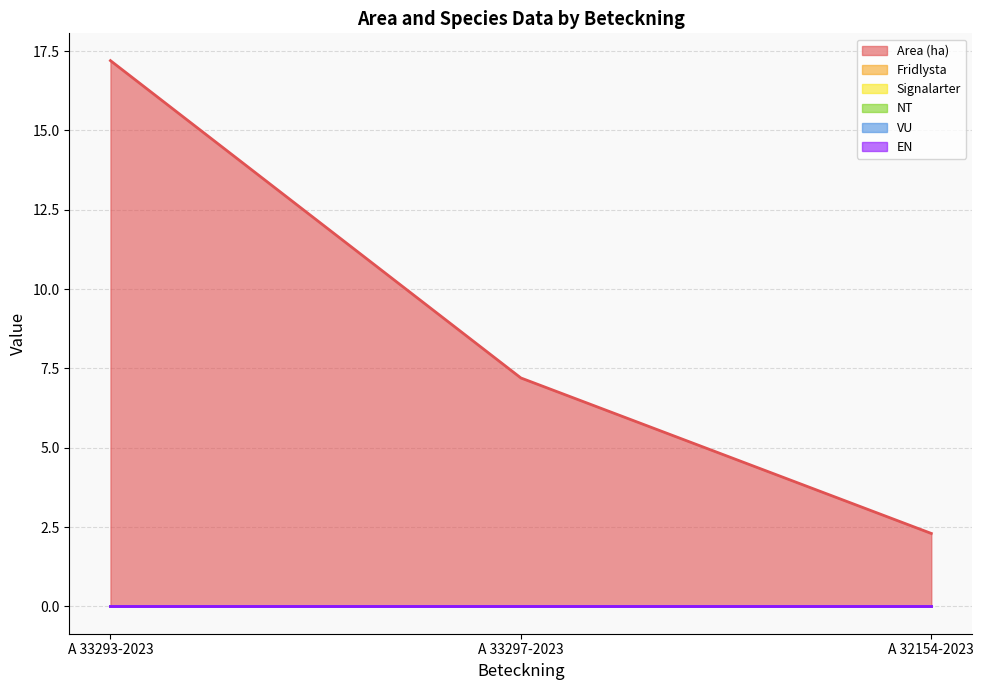

What is the total value across all series at A 33297-2023?

7.2